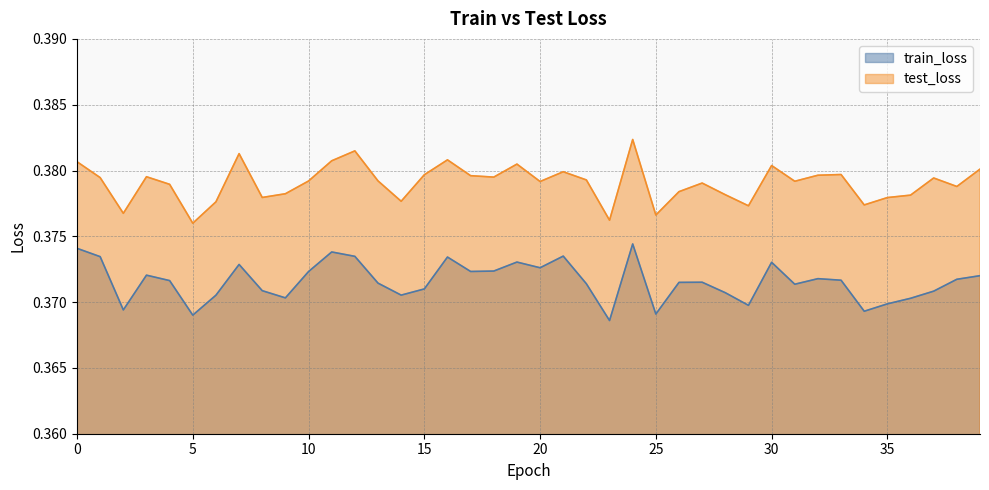

Is it true that train_loss equals 0.4 at 2?

True